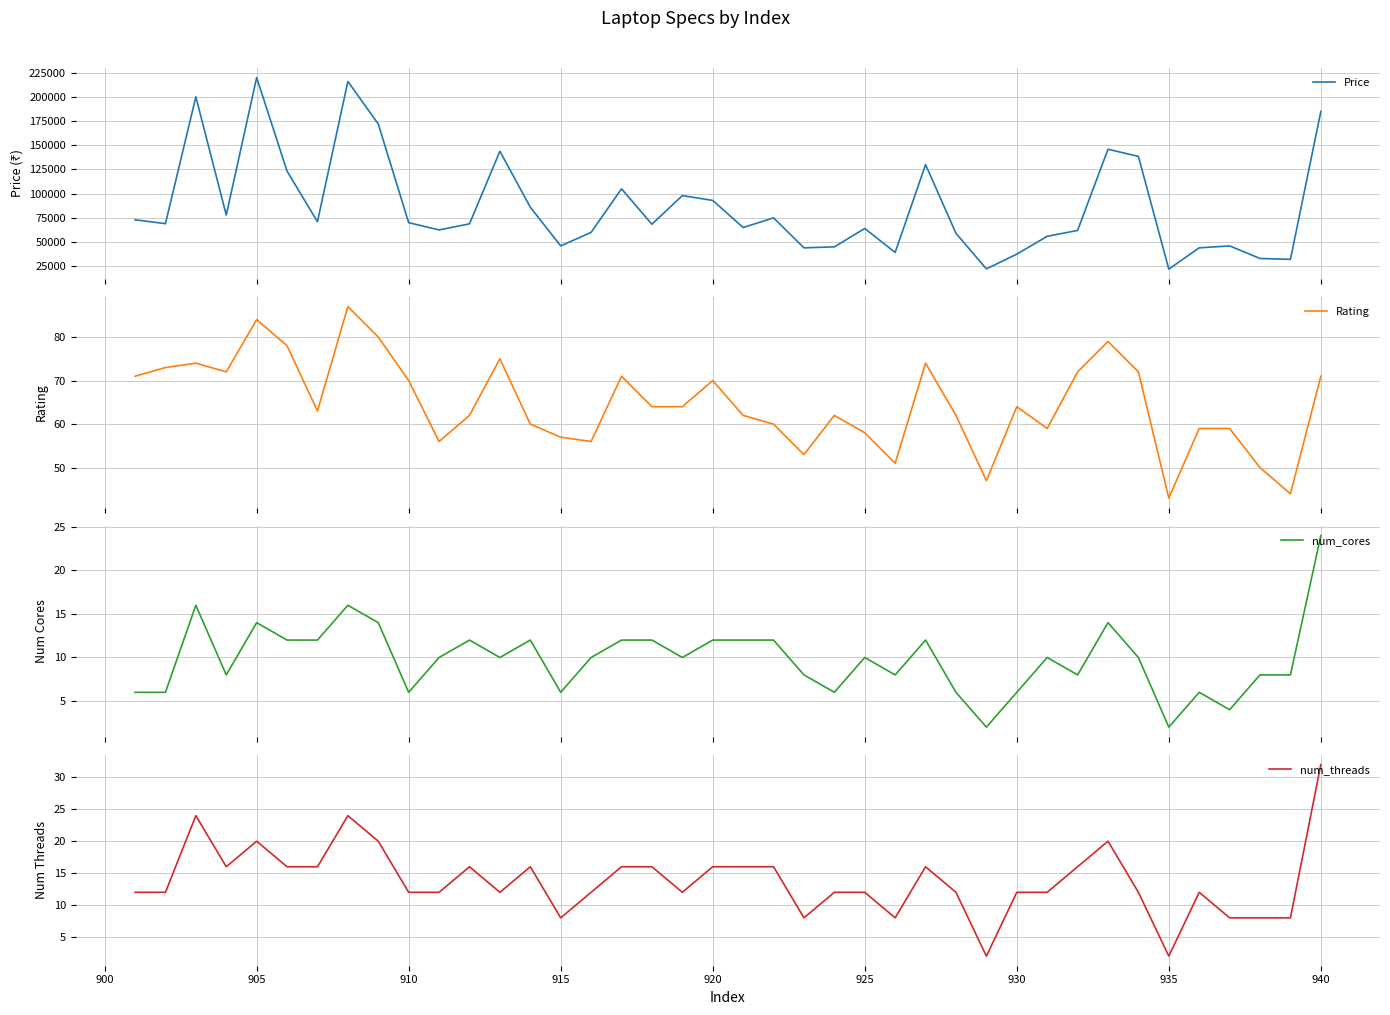

How many num_threads values are between 12 and 16?

26